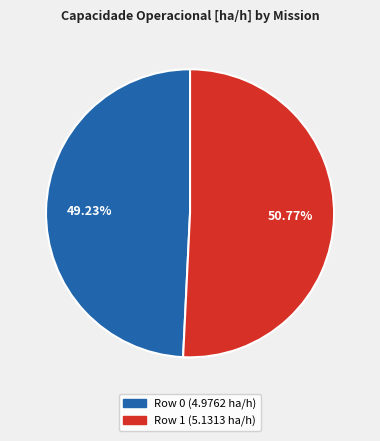

To the nearest percent, what portion does Row 0 represent?

49%